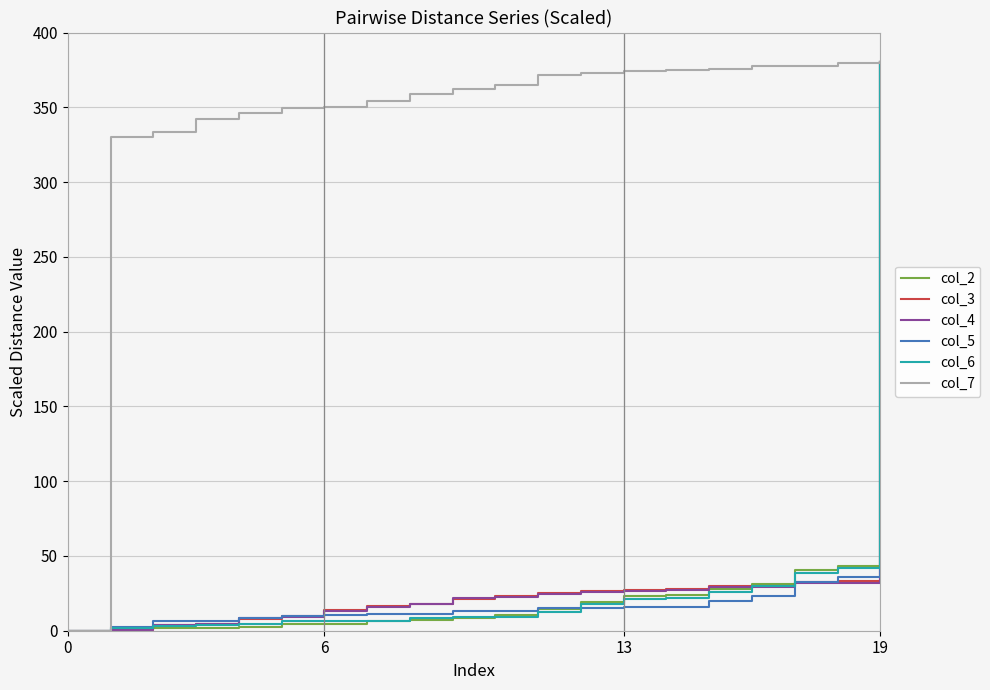

Which series has the largest total across all categories?

col_7